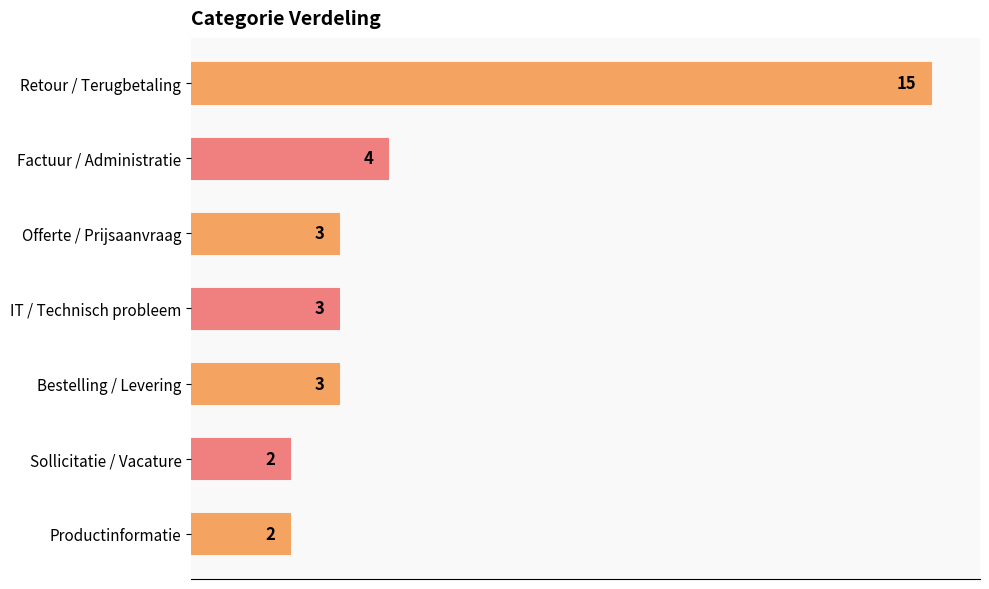

Count the number of categories in the chart.

7